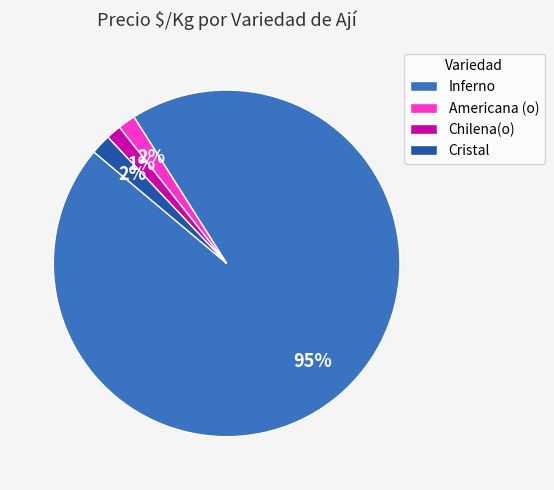

To the nearest percent, what is the difference between the largest and smallest slice percentages?

94%